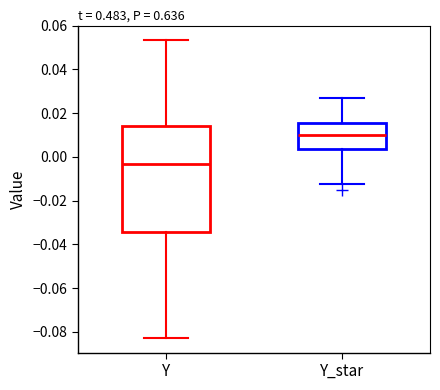

Which box has the lowest median line?

Y